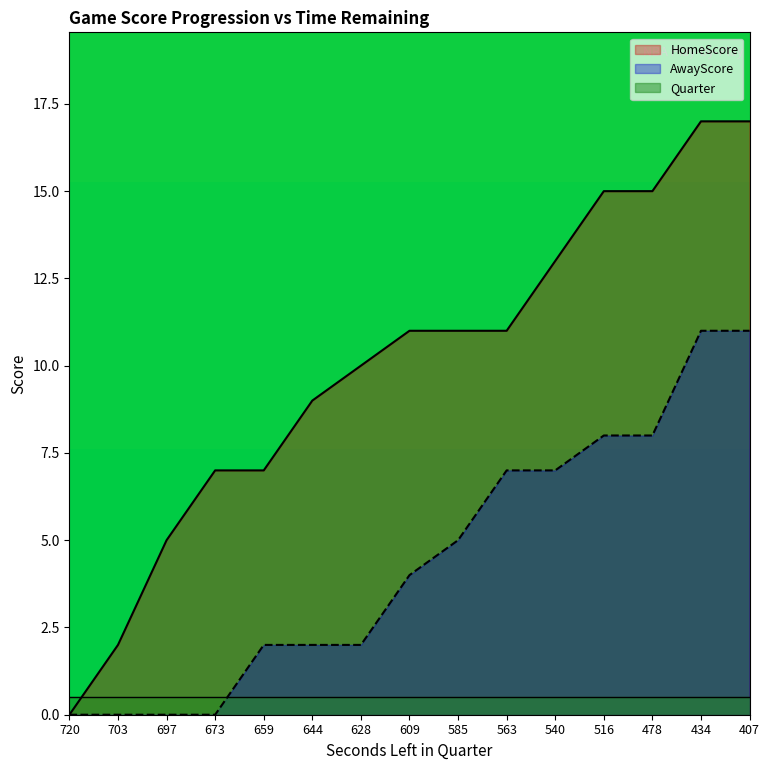

The value of AwayScore at 516 is 14. True or false?

False